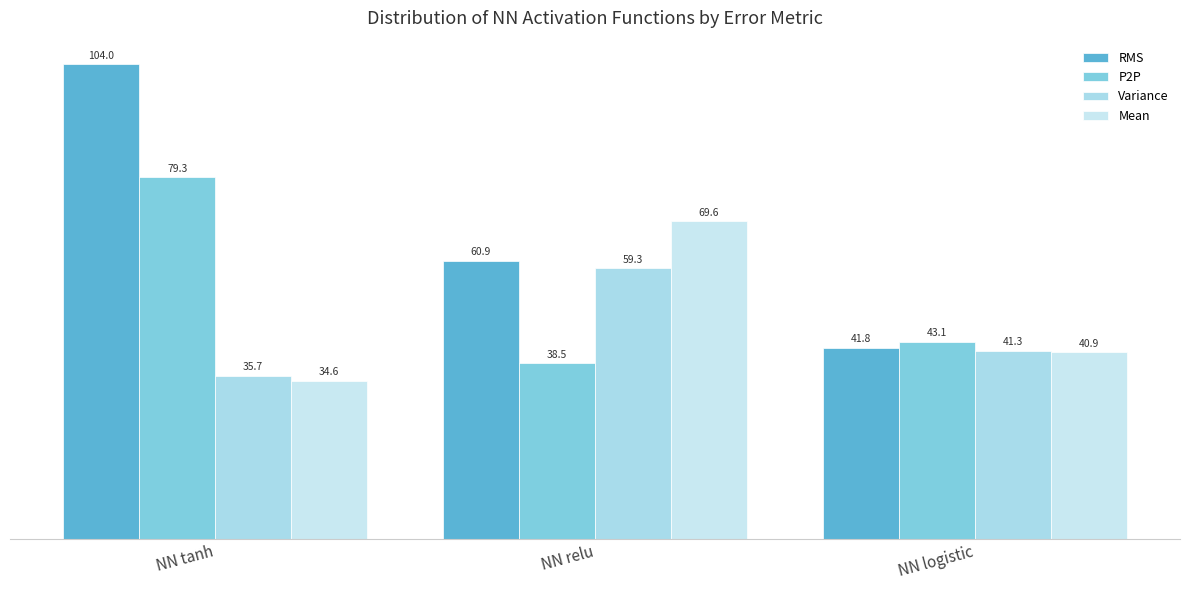

What is the difference between the Variance values at NN relu and NN tanh?

23.6